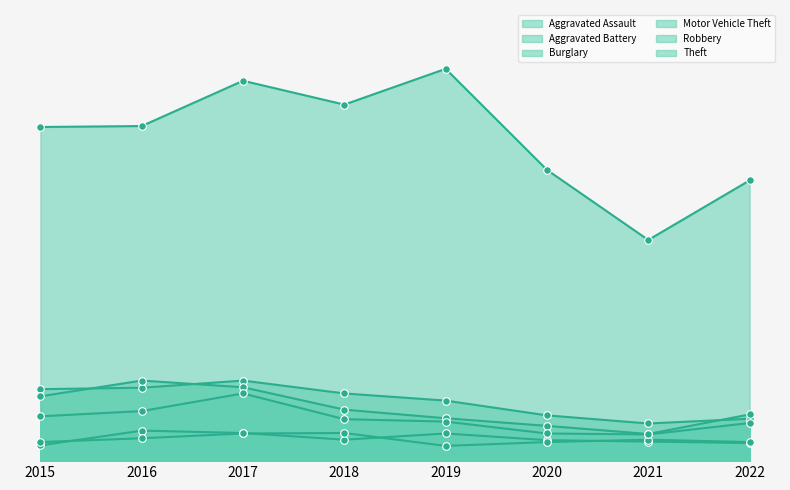

What are all the series names shown in the legend?

Aggravated Assault, Aggravated Battery, Burglary, Motor Vehicle Theft, Robbery, Theft